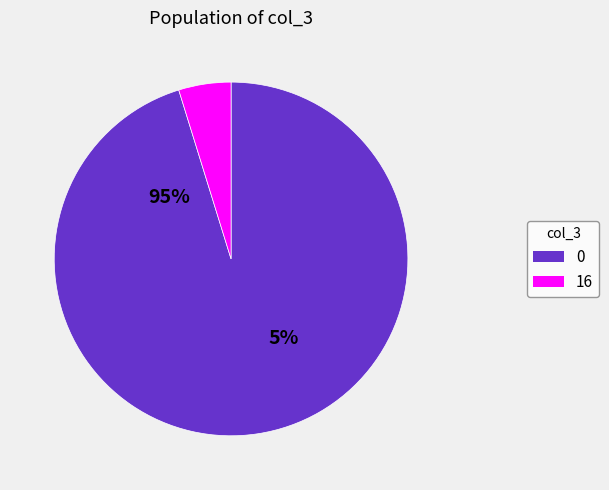

Which slice is the smallest?

16